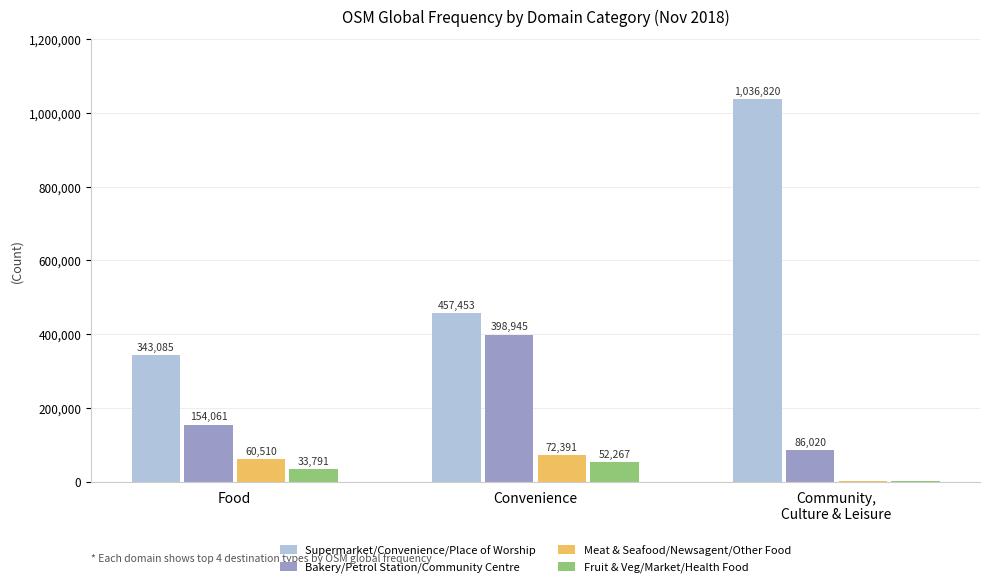

What is the maximum value shown in the chart?

1036820